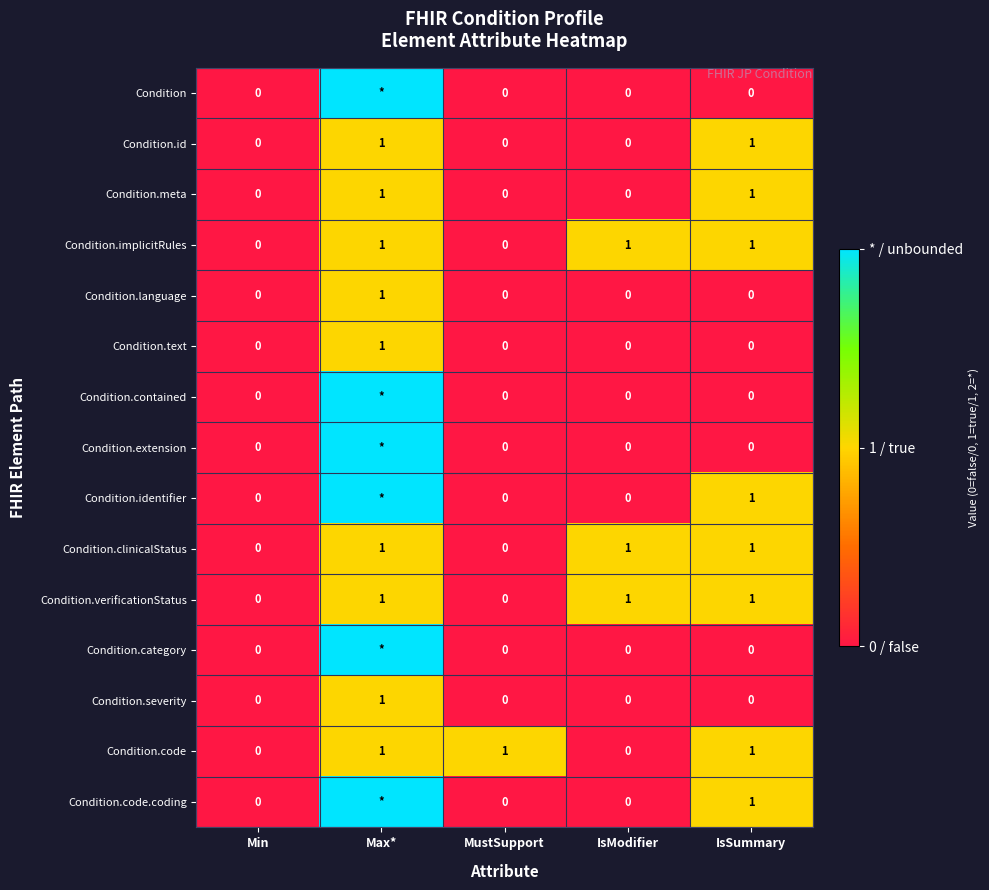

What is the spread (max minus min) of values at IsSummary?

1